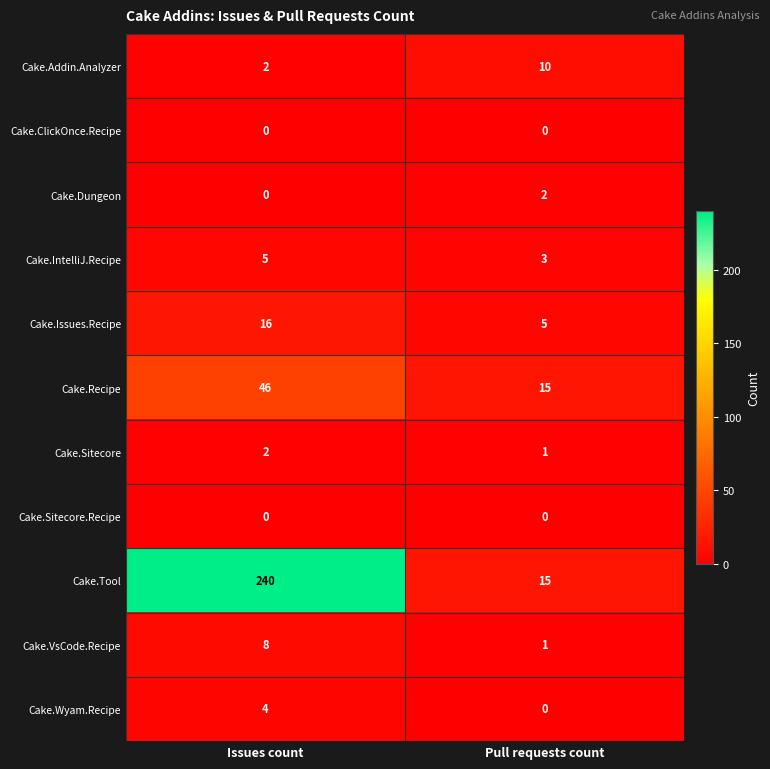

Reading right to left, extract all data points from this chart.

Cake.Addin.Analyzer: 10	2
Cake.ClickOnce.Recipe: 0	0
Cake.Dungeon: 2	0
Cake.IntelliJ.Recipe: 3	5
Cake.Issues.Recipe: 5	16
Cake.Recipe: 15	46
Cake.Sitecore: 1	2
Cake.Sitecore.Recipe: 0	0
Cake.Tool: 15	240
Cake.VsCode.Recipe: 1	8
Cake.Wyam.Recipe: 0	4